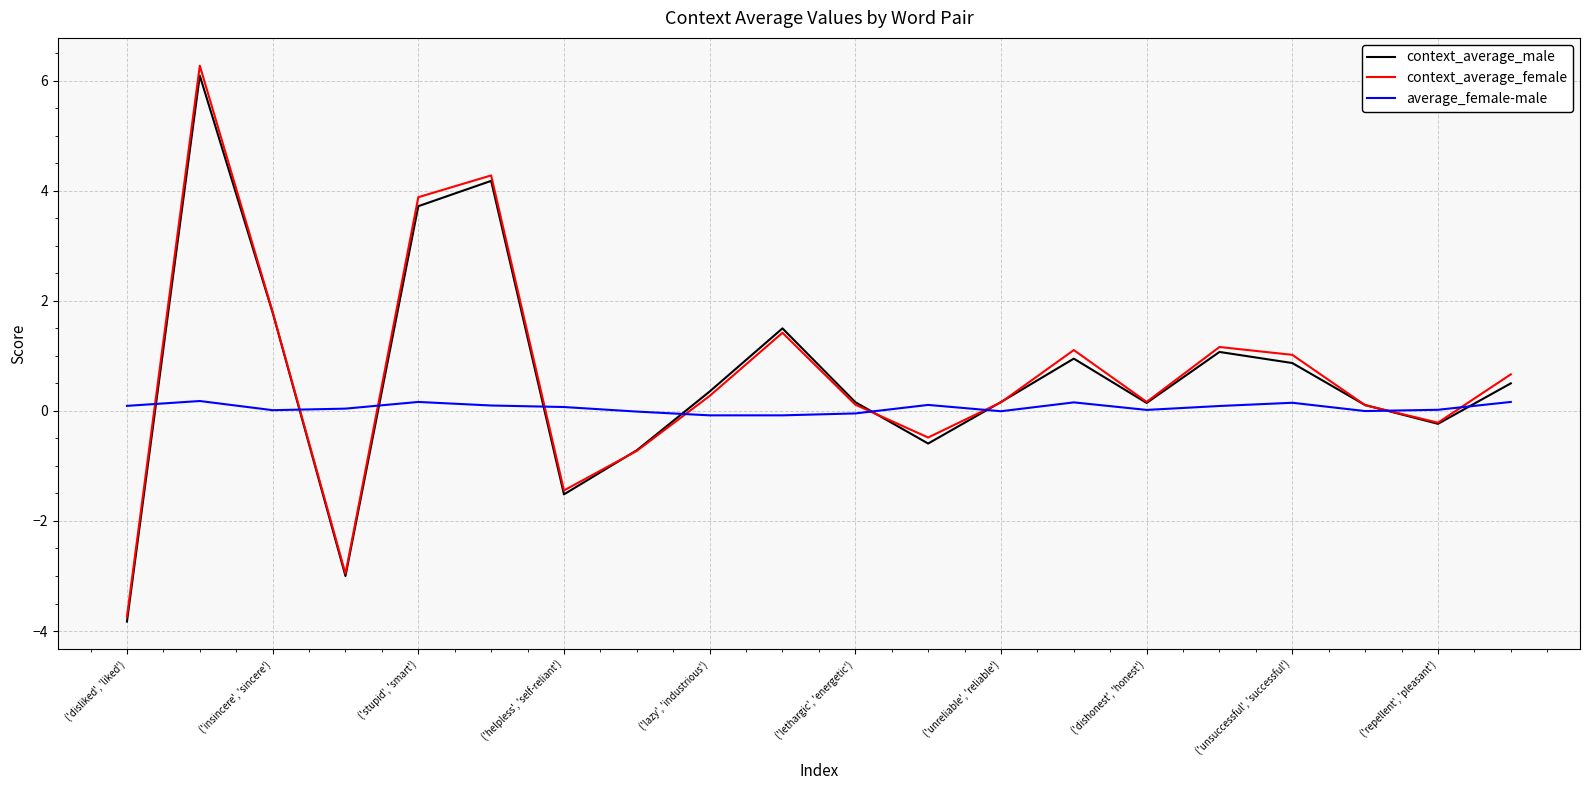

Which series has the largest range (max minus min)?

context_average_female